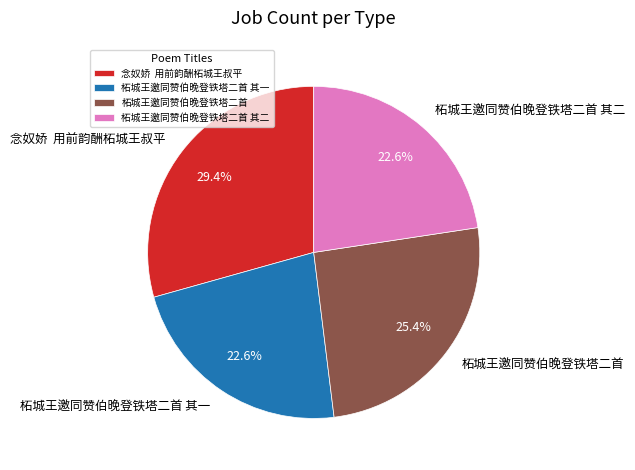

Between 念奴娇 用前韵酬柘城王叔平 and 柘城王邀同赞伯晚登铁塔二首 其一, which is larger?

念奴娇 用前韵酬柘城王叔平